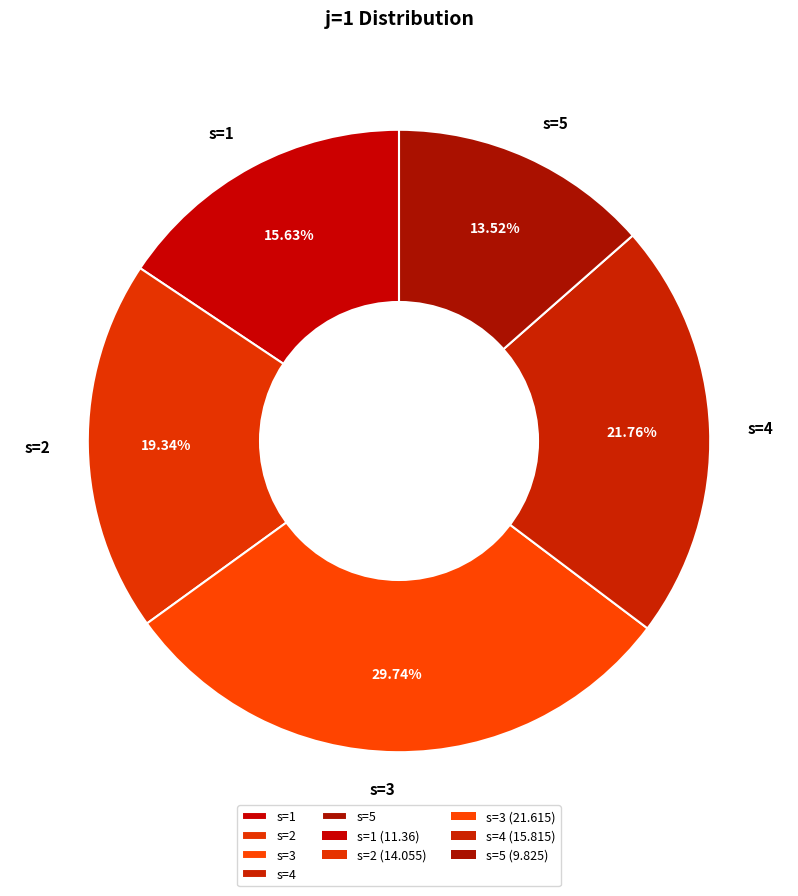

True or false: s=1 accounts for 10% of the total.

False